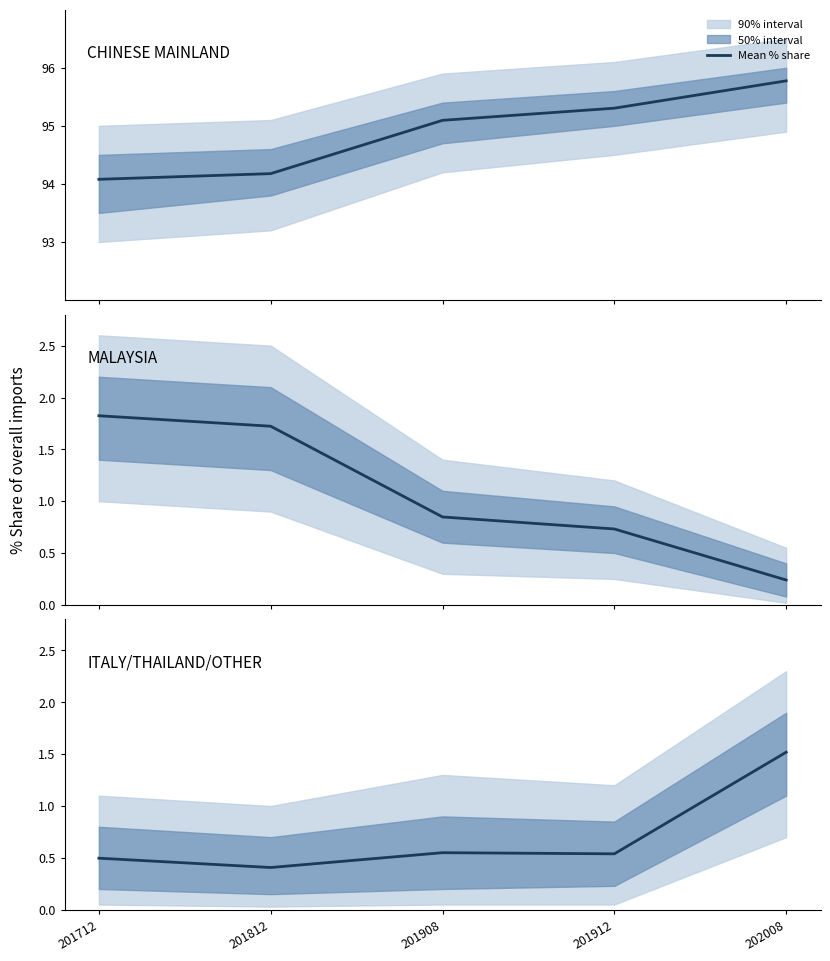

What is the minimum value shown in the chart?

0.2